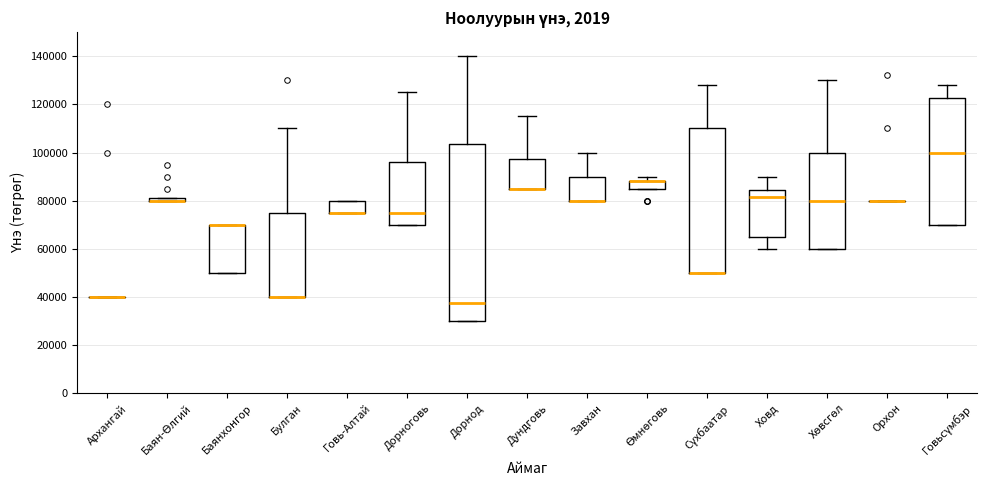

Where is the upper edge of the box for Булган on the y-axis? The values are not printed on the chart, so give them approximately, as read against the axis.

76000